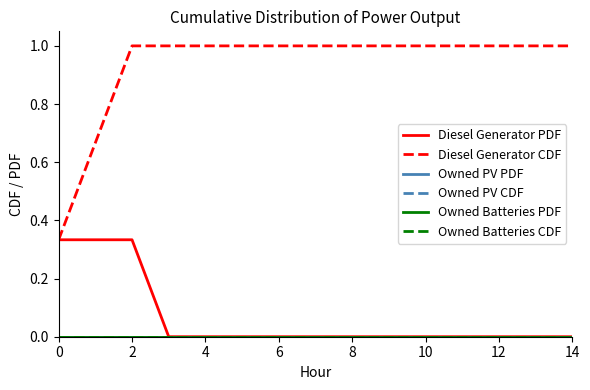

What is the label of the 6th point from the right?

9